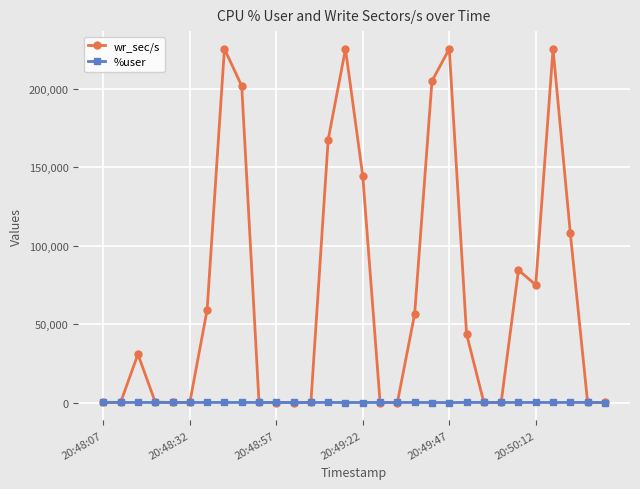

True or false: wr_sec/s has more than 2 interior local peaks.

True